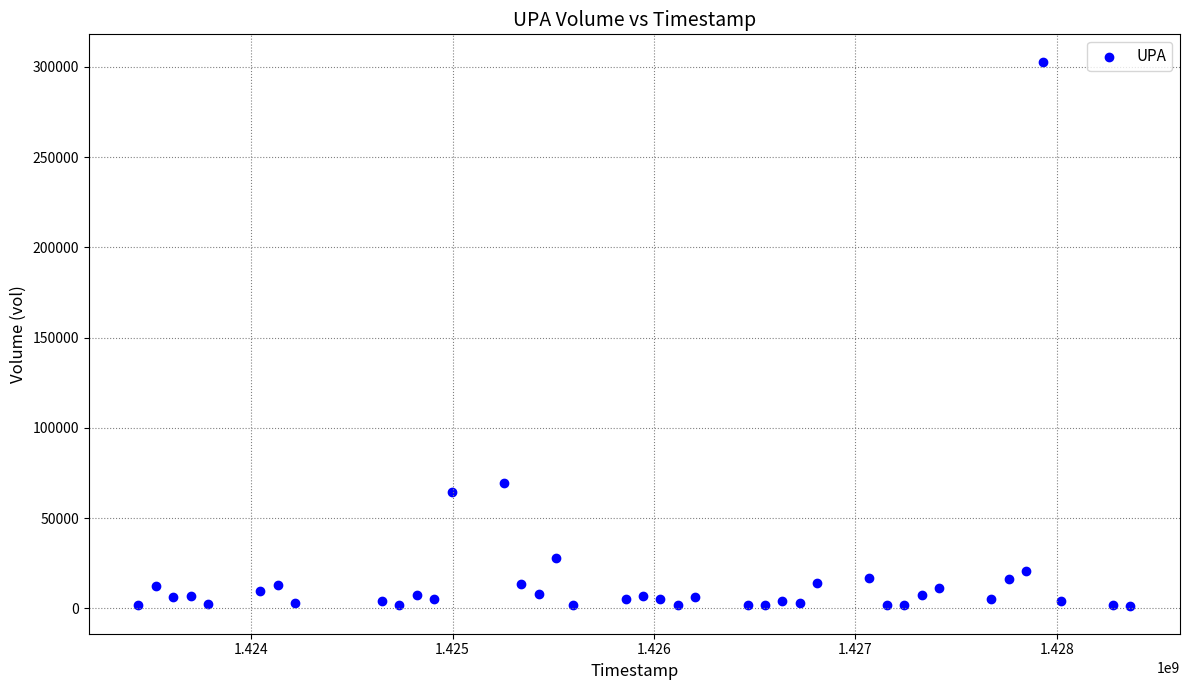

What Y value in the scatter plot is closest to 151950?

69600